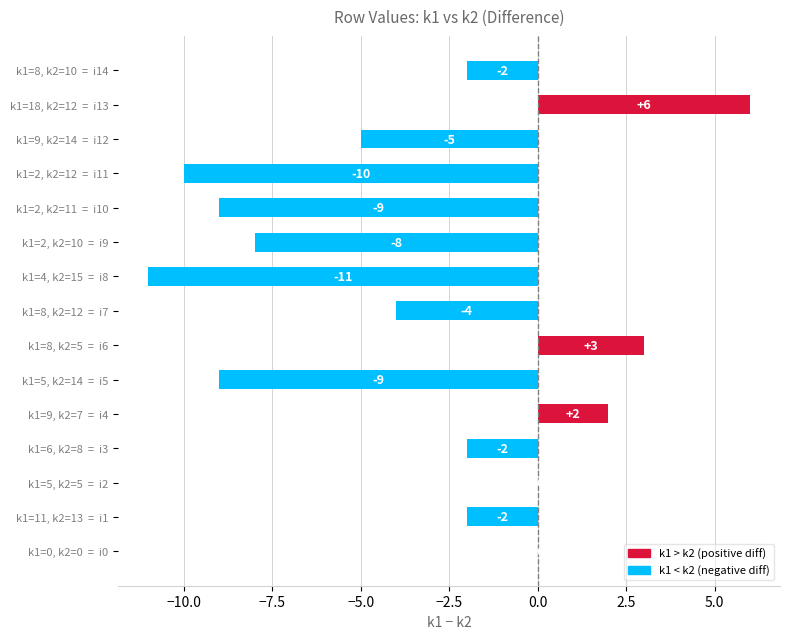

Between k1=0, k2=0  =  i0 and k1=2, k2=11  =  i10, which is larger?

k1=0, k2=0  =  i0